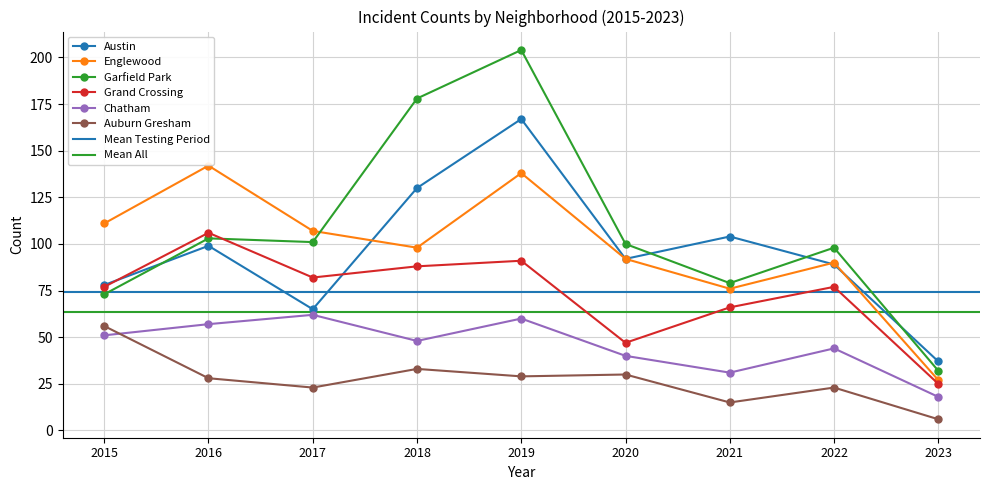

Which series changed the most between 2021 and 2022?

Garfield Park